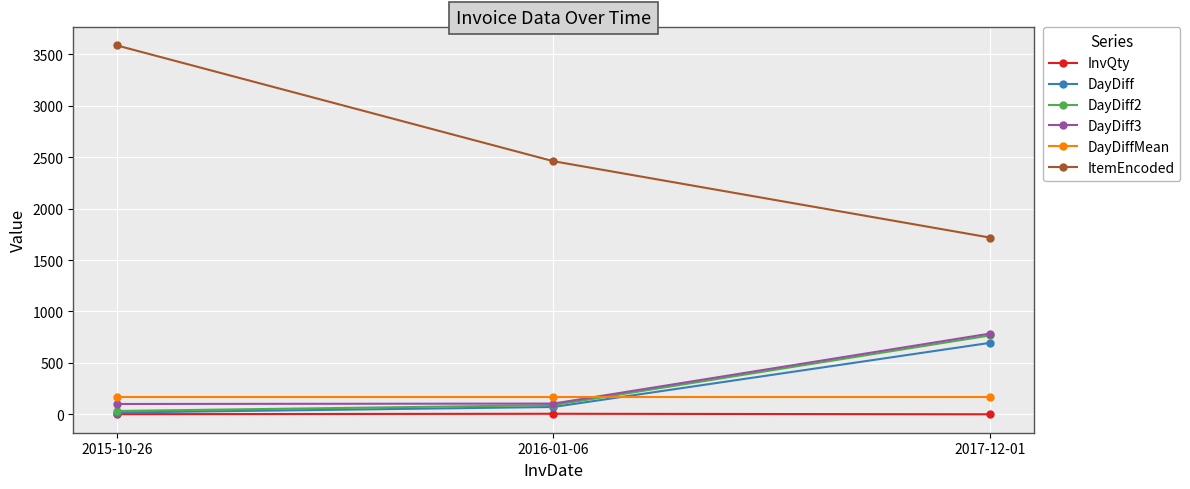

At which label is ItemEncoded closest to 2651?

2016-01-06